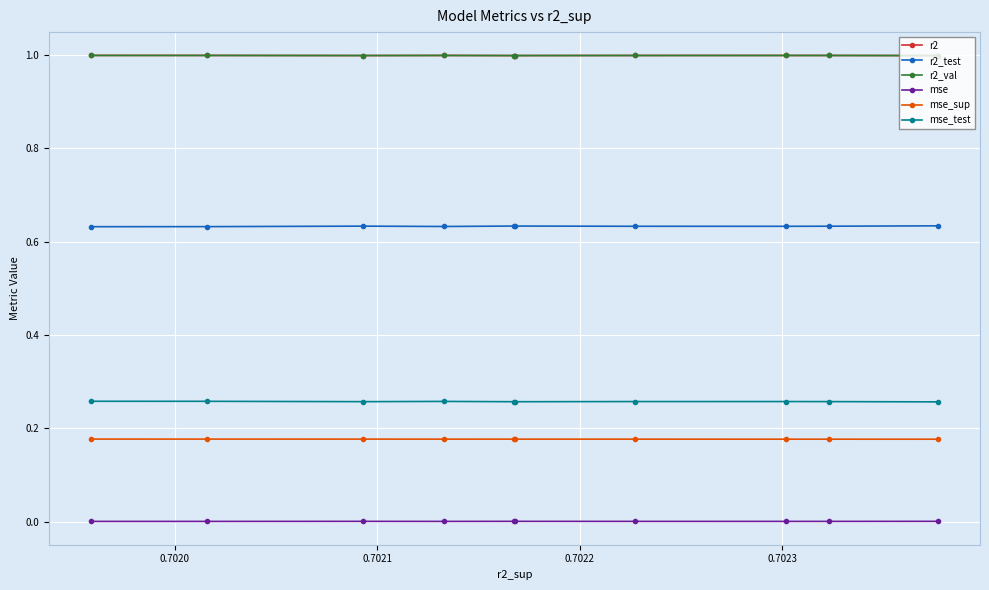

What is the greatest value displayed?

1.0